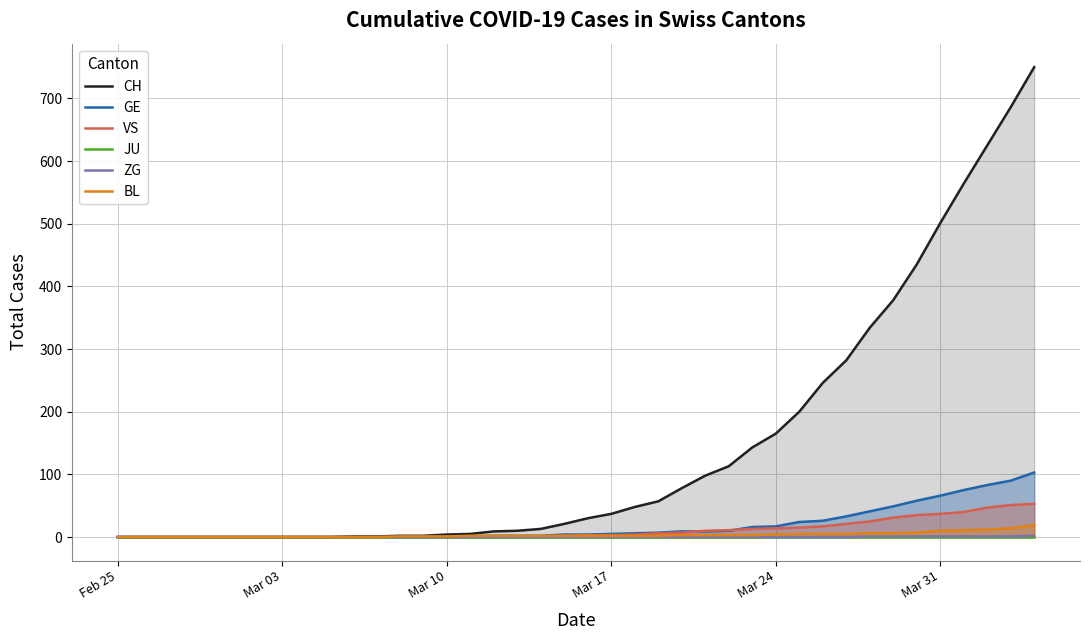

True or false: VS and BL cross at least once.

False